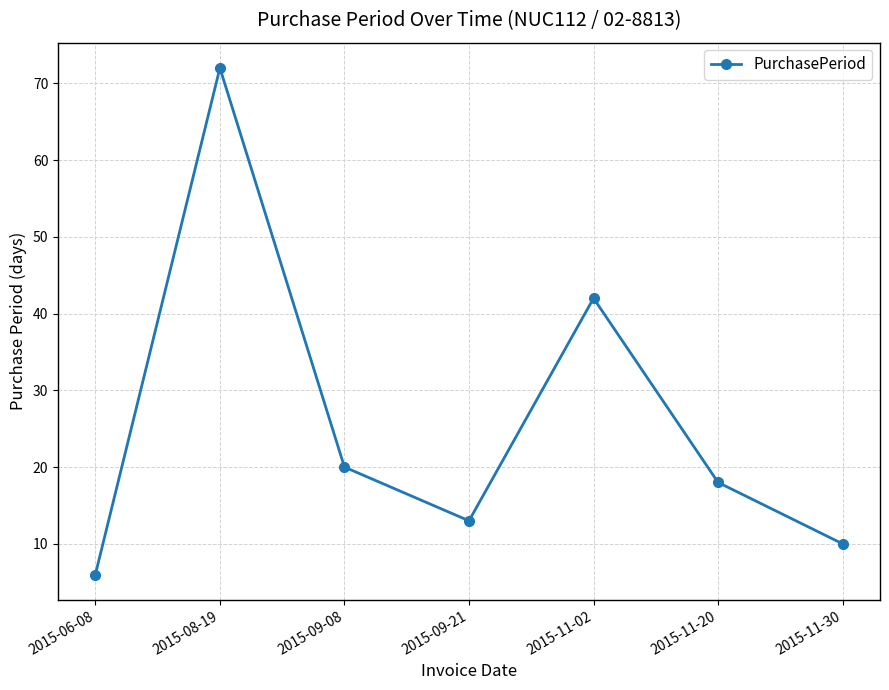

How many data points does each series have?

7